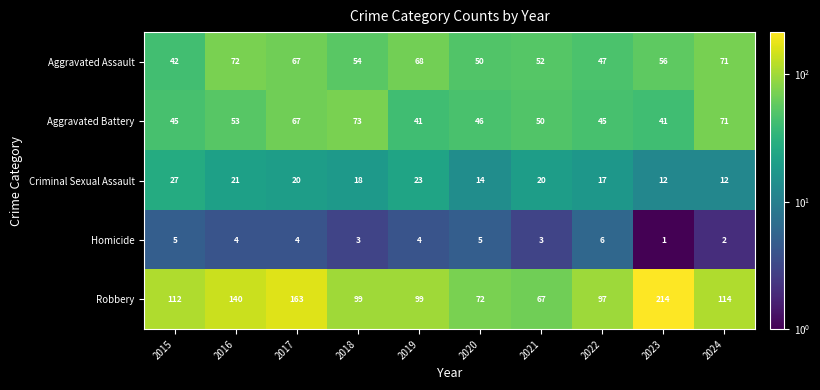

The value of Aggravated Assault at 2017 is 67. True or false?

True